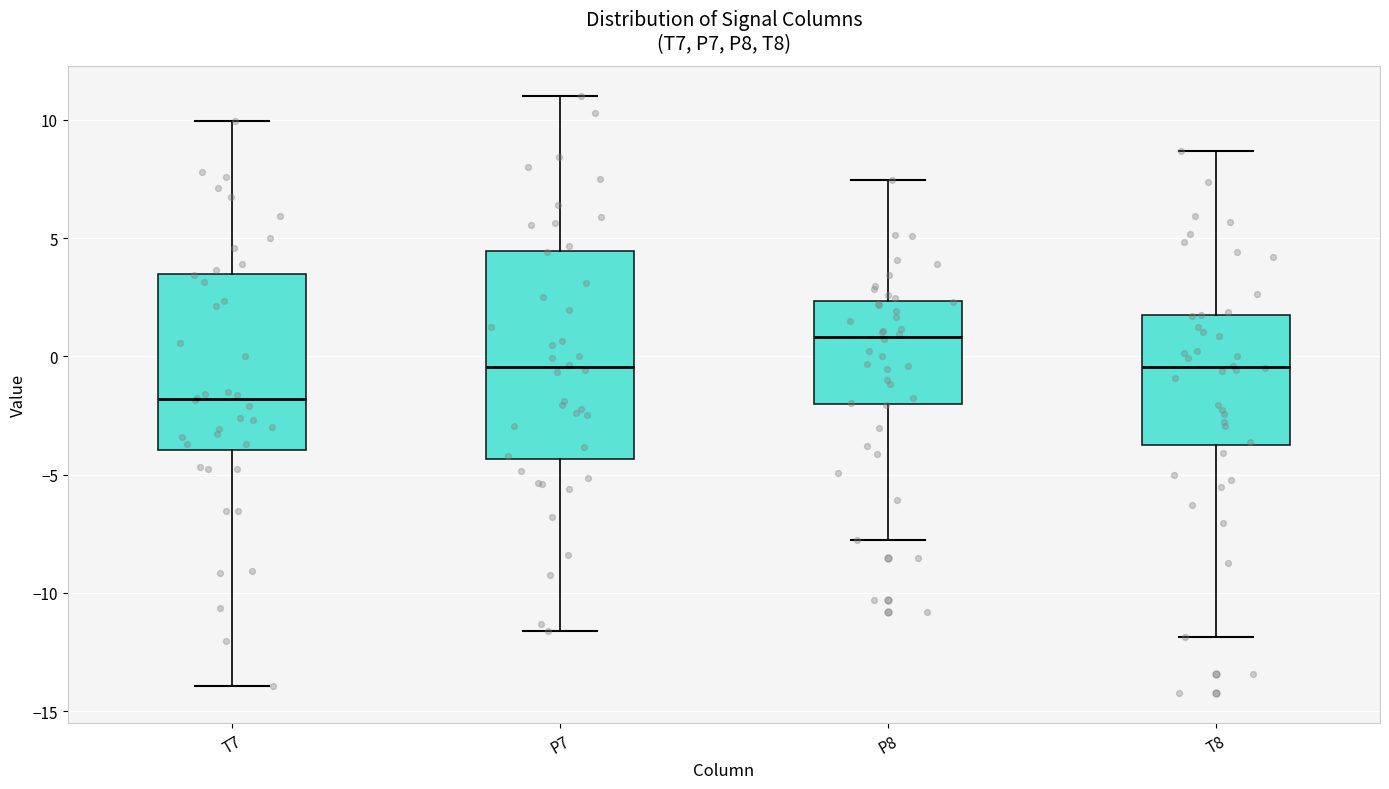

Which box has the highest median line?

P8